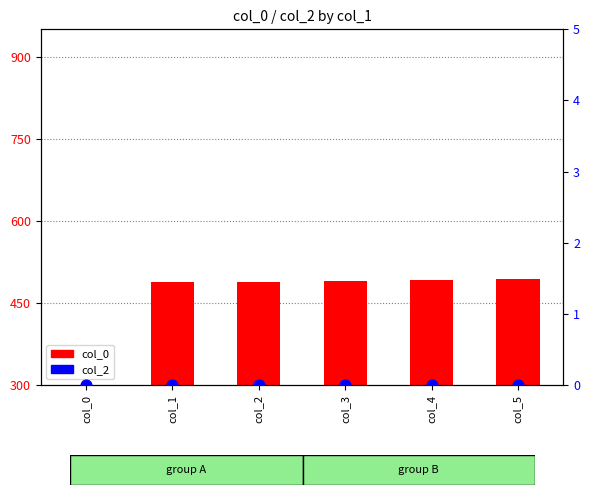

What are all the series names shown in the legend?

col_0, col_2